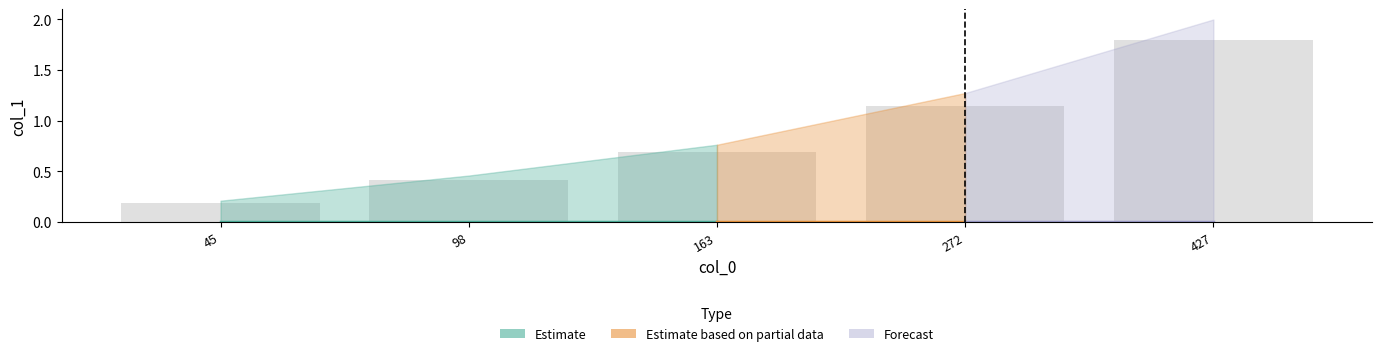

How many bars are there in total?

5